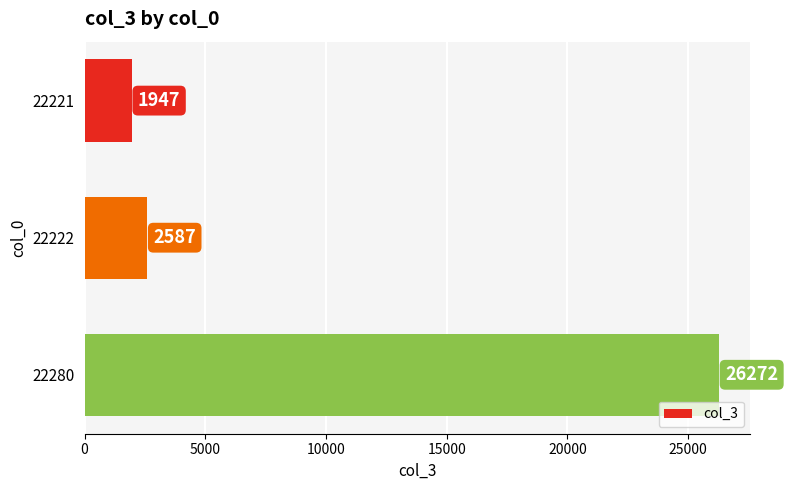

Reading top to bottom, transcribe all the data shown in this chart.

22221=1947	22222=2587	22280=26272